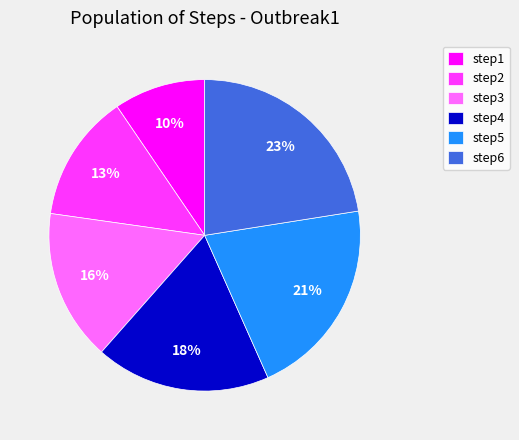

Does step5 represent more than half of the total?

No